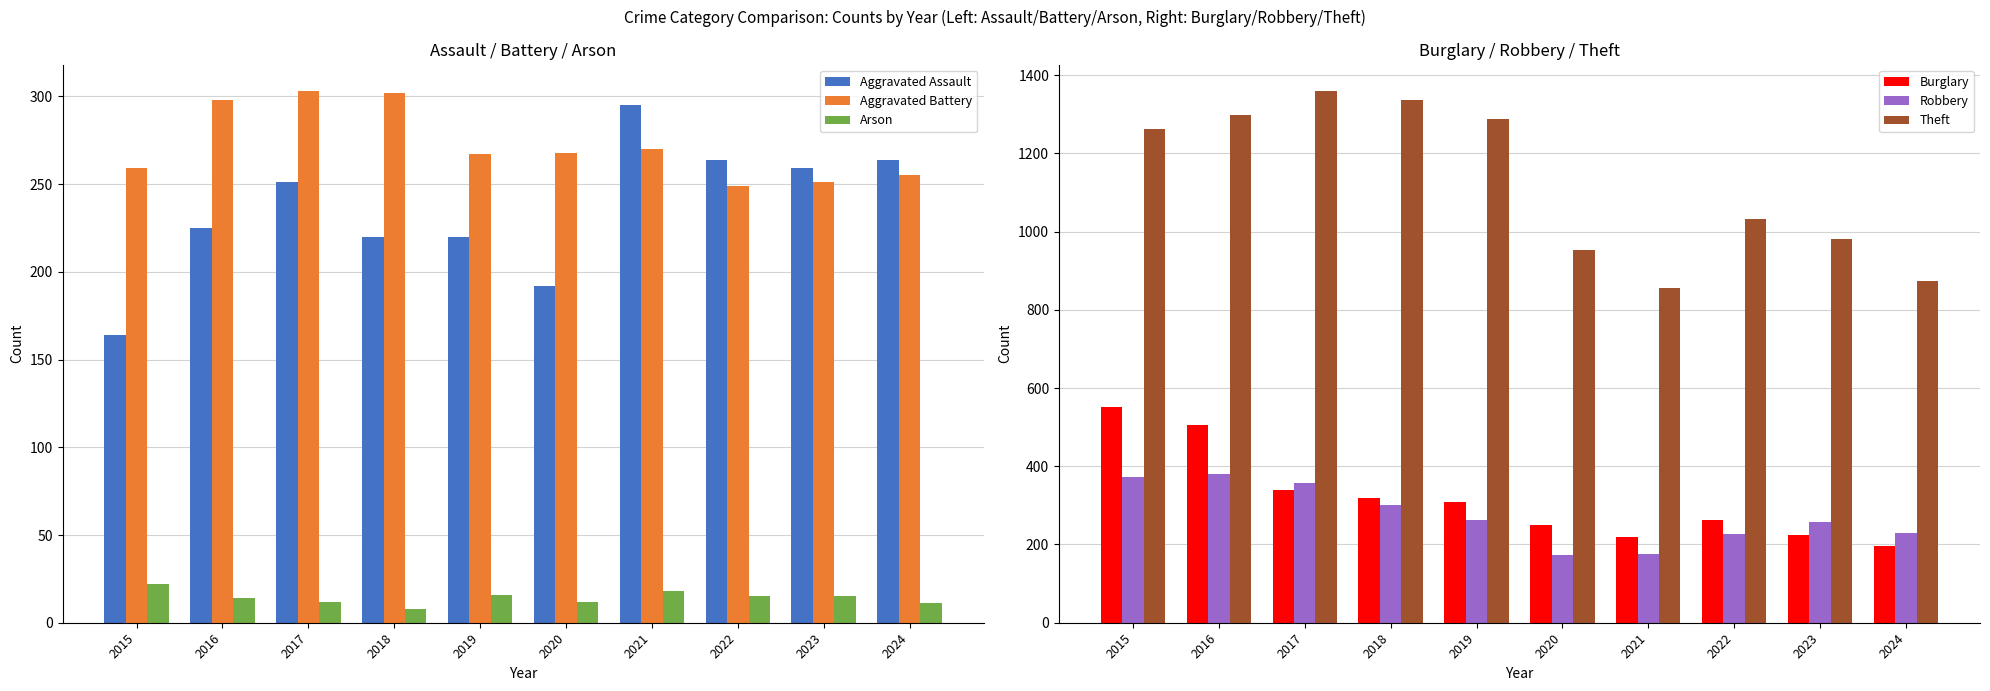

The value of Burglary at 2018 is 115. True or false?

False